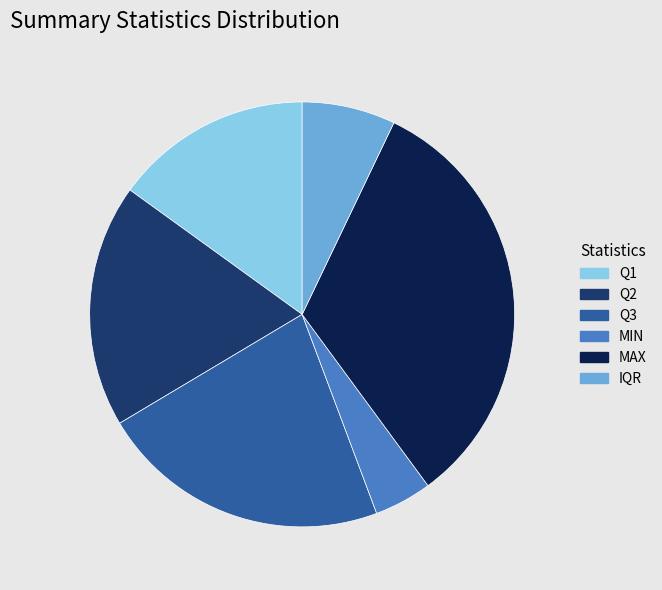

What is the smallest slice in the pie chart?

MIN